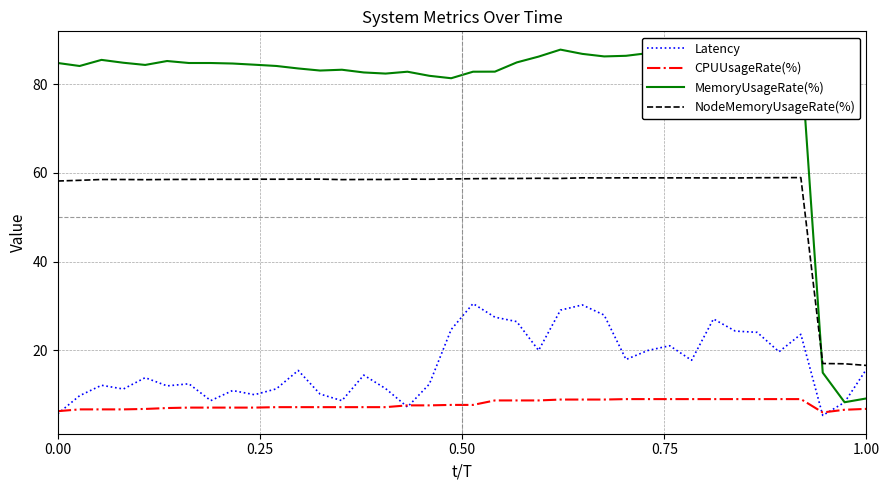

Which series has the largest total across all categories?

MemoryUsageRate(%)